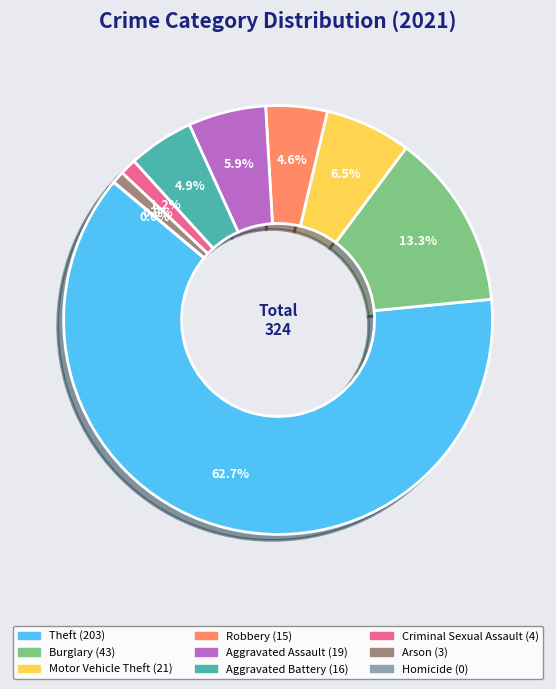

How many segments does this pie chart have?

9